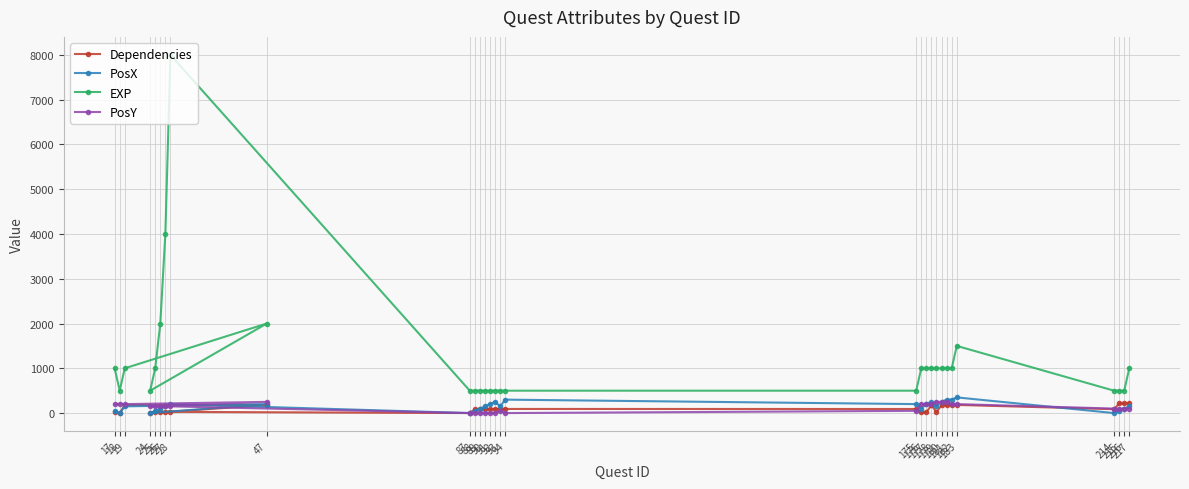

What position from the left is 182?

25